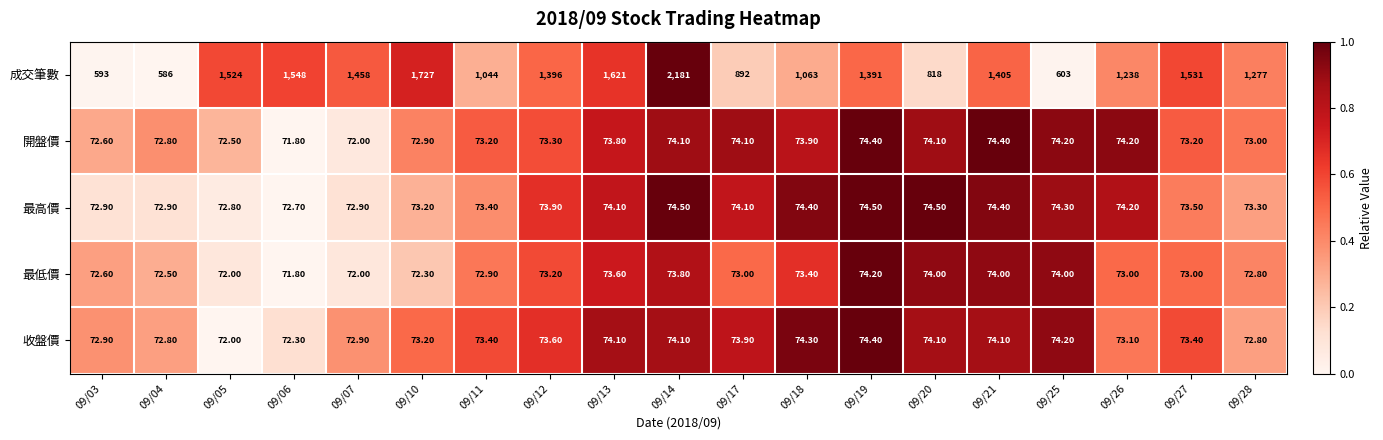

Between 09/18 and 09/20, which series saw the biggest shift?

成交筆數